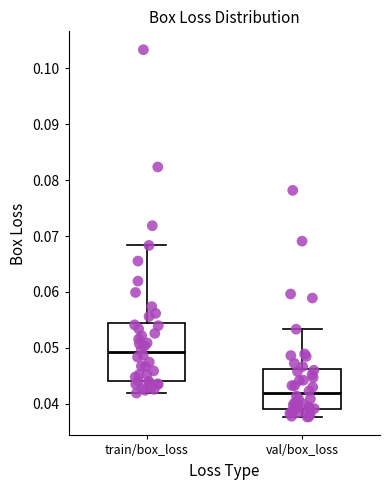

Comparing the boxes themselves (not the whiskers), which one is the tallest?

train/box_loss